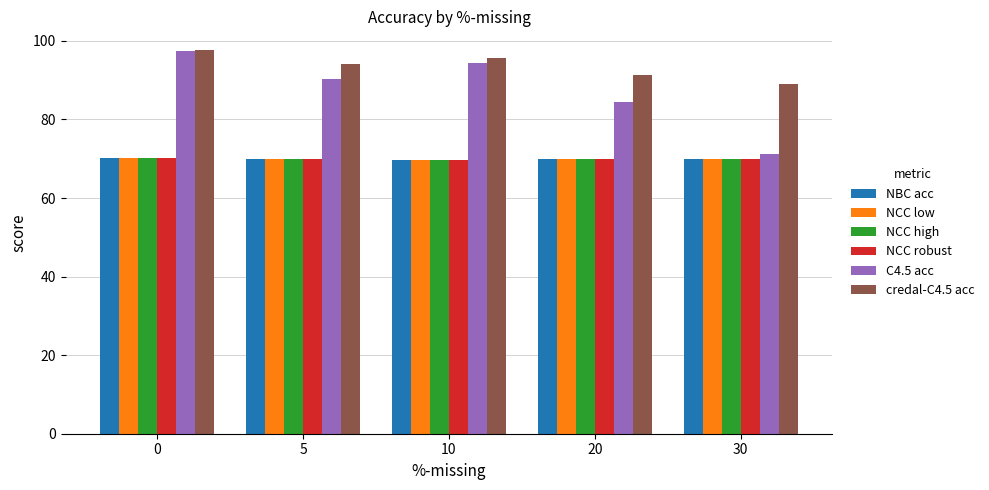

What is the value of the C4.5 acc bar at the 1st from the left?

97.3